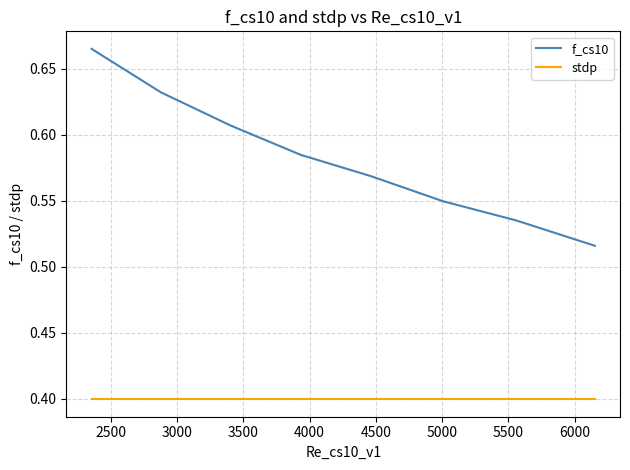

List the series in order of their overall mean, highest first.

f_cs10, stdp